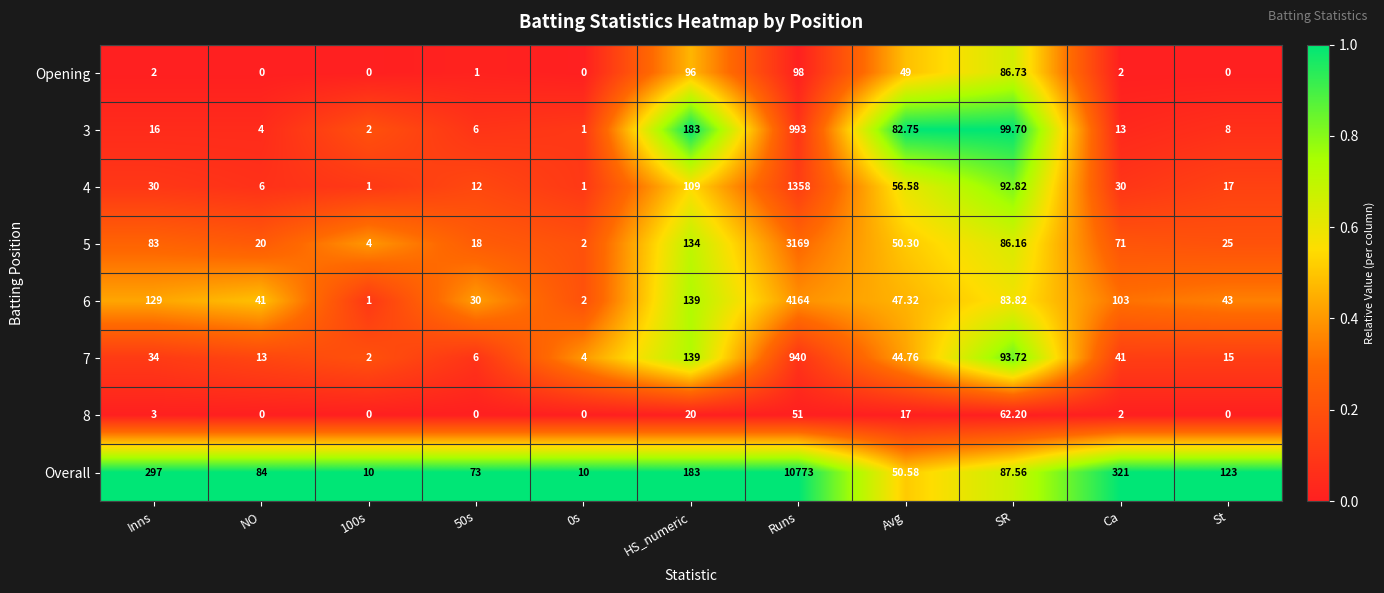

At how many categories does at least one series exceed 0?

11